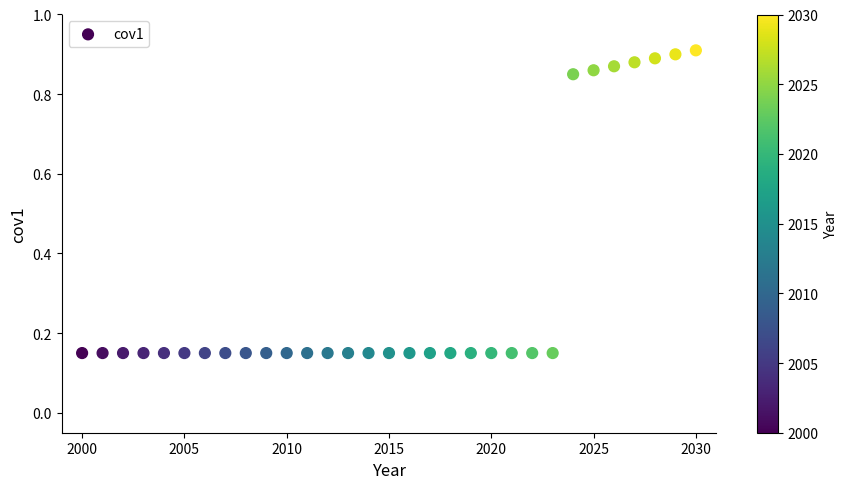

What is the range of X values (max minus min)?

30.0